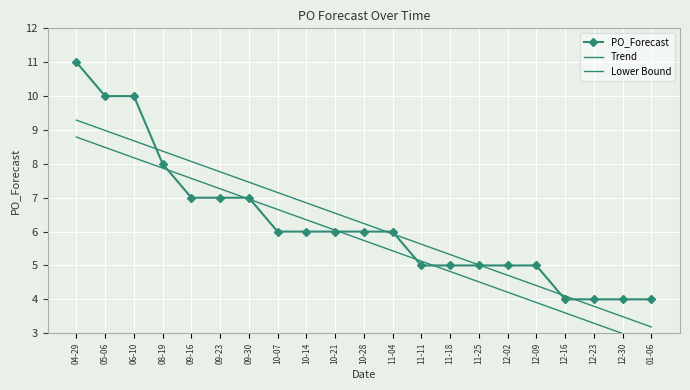

Is it true that Trend equals 5.0 at 11-25?

True